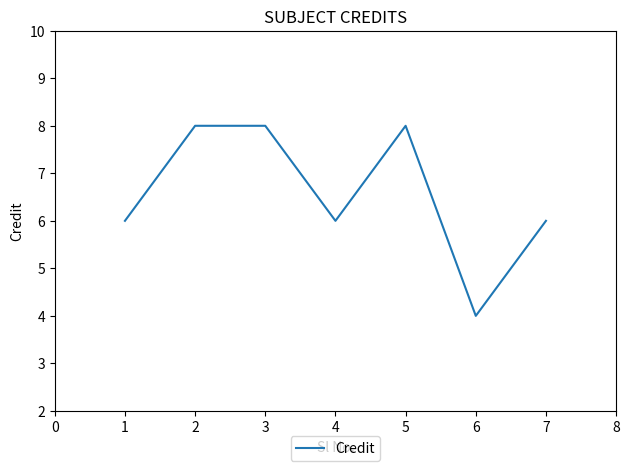

Is it true that the value at 7 is 6?

True